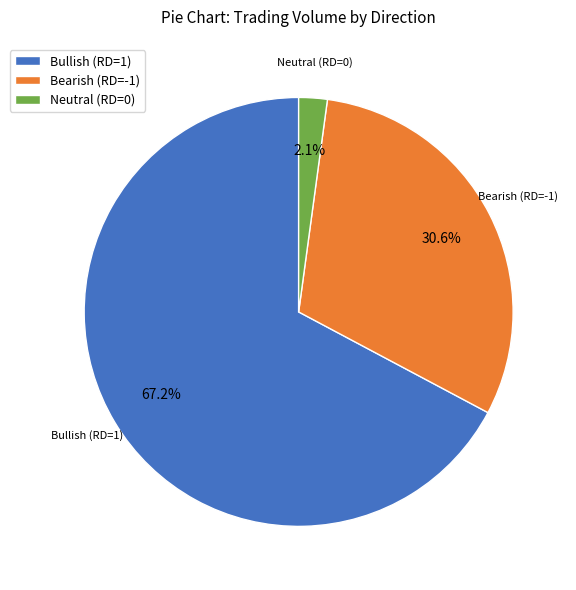

What is the smallest slice in the pie chart?

Neutral (RD=0)